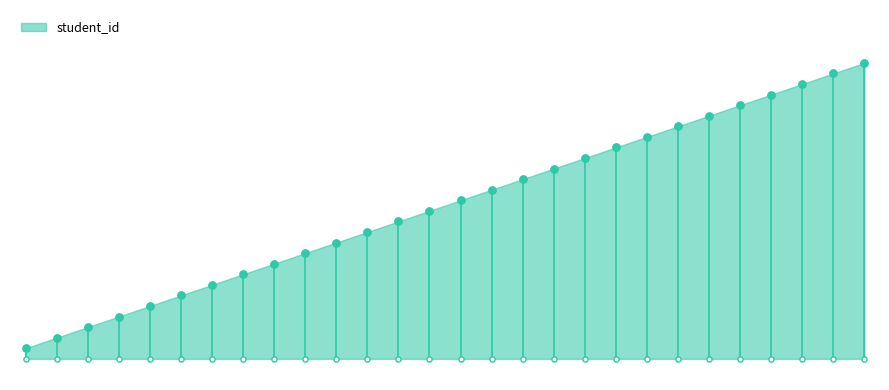

Between 2018024 and 2018012, which is larger?

2018024